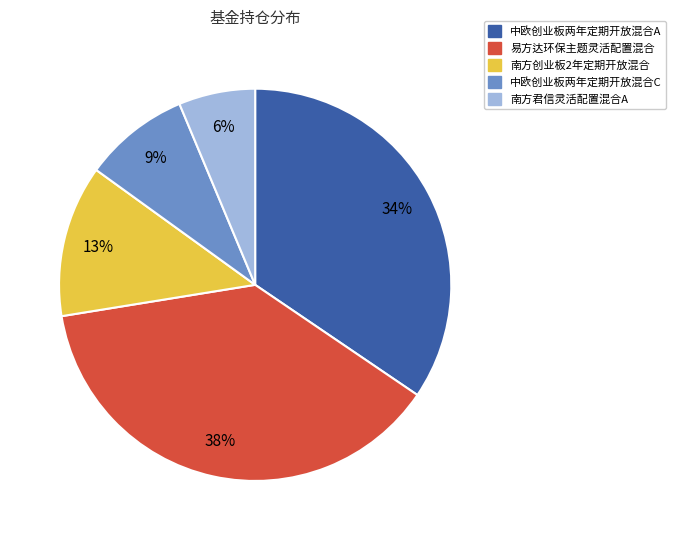

To the nearest percent, what is the average slice percentage?

20%